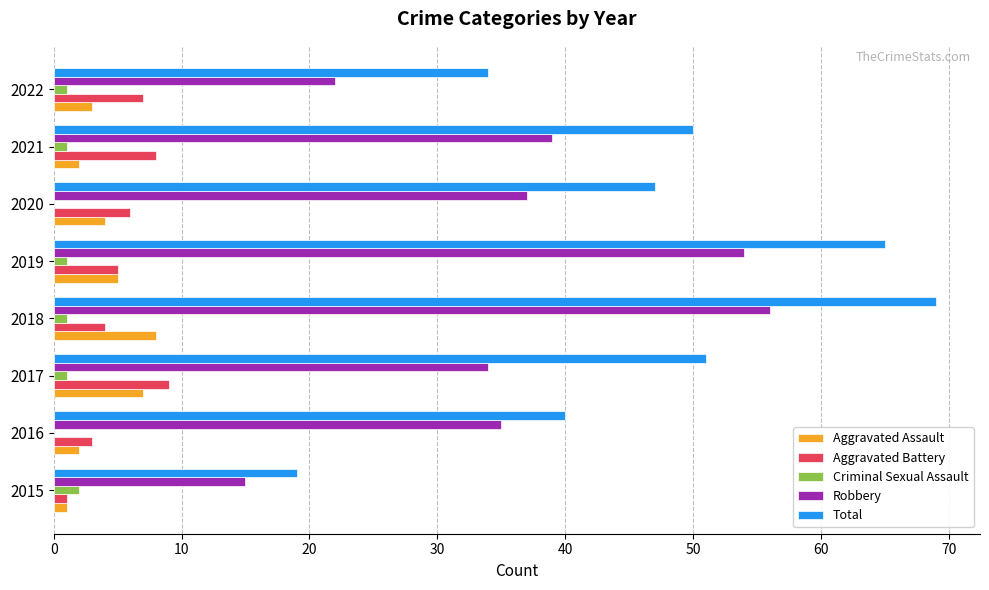

What is the approximate value of Aggravated Battery at 2016?

3